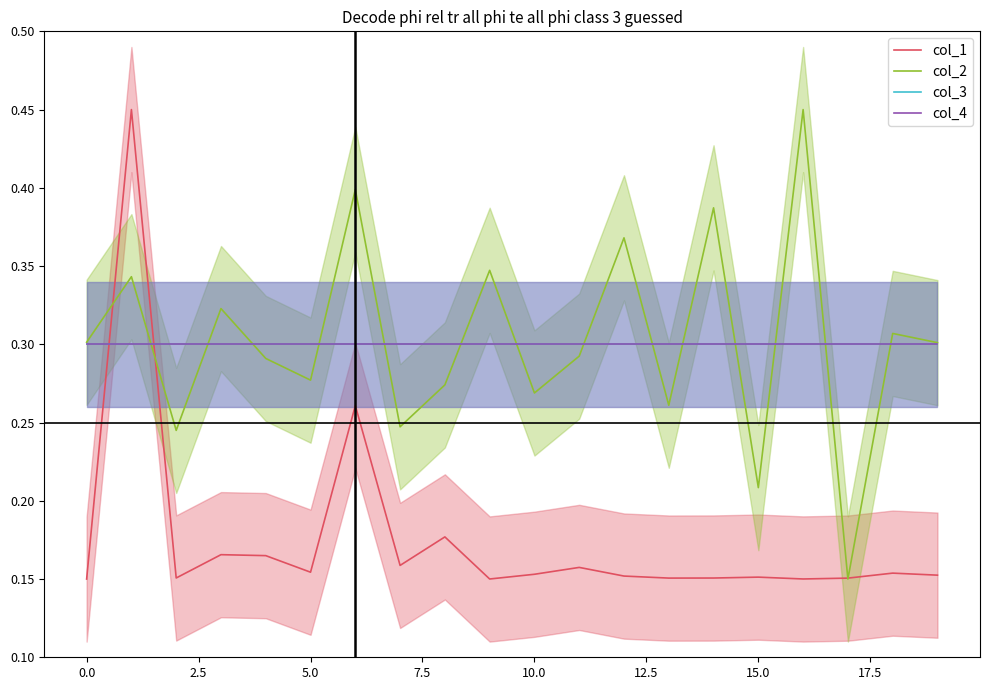

Between 14 and 19, which series saw the biggest shift?

col_2